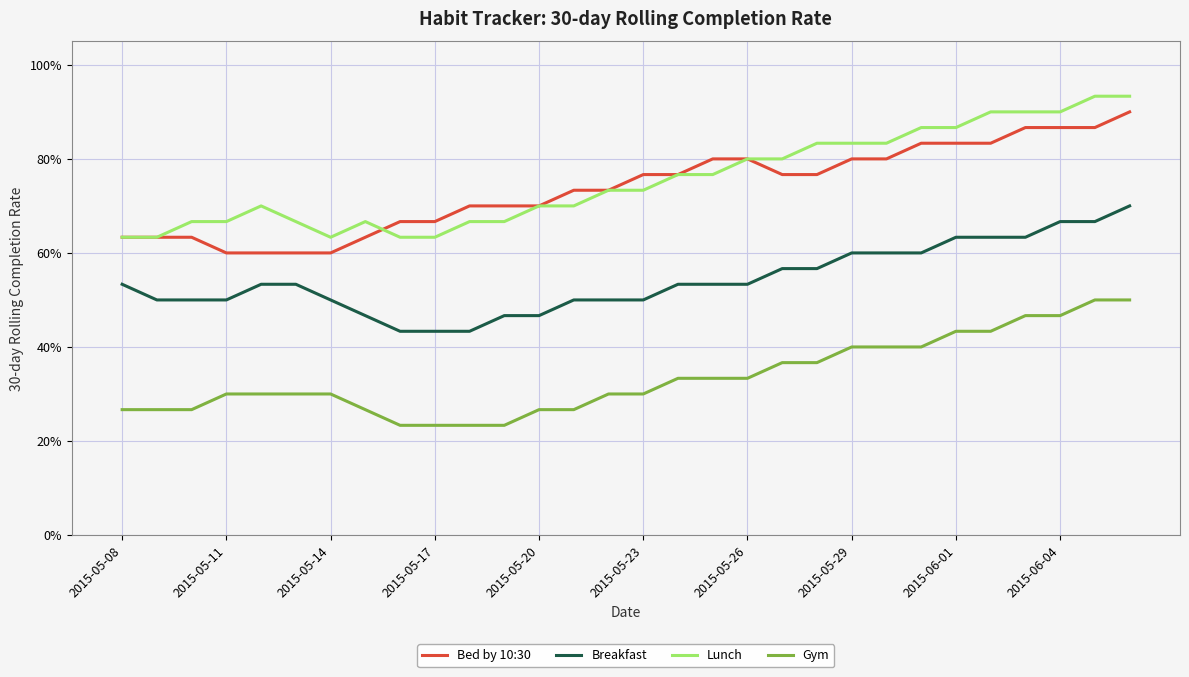

Does the chart display data point markers on the line(s)?

No